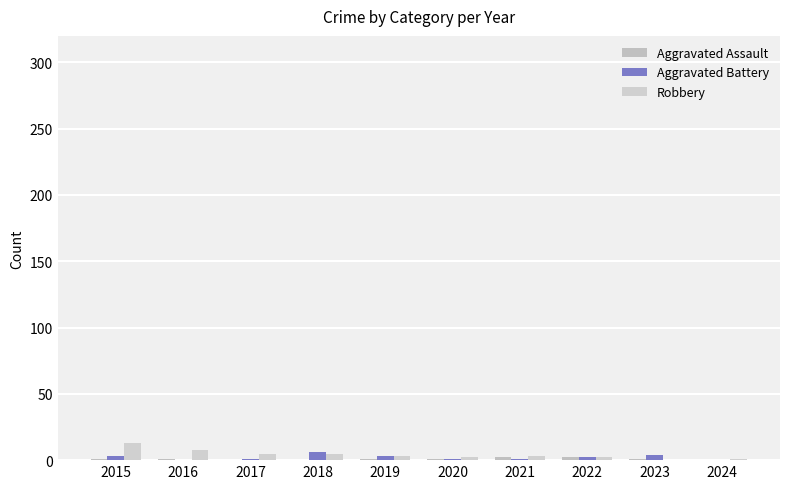

What is the total value across all series at 2015?

17